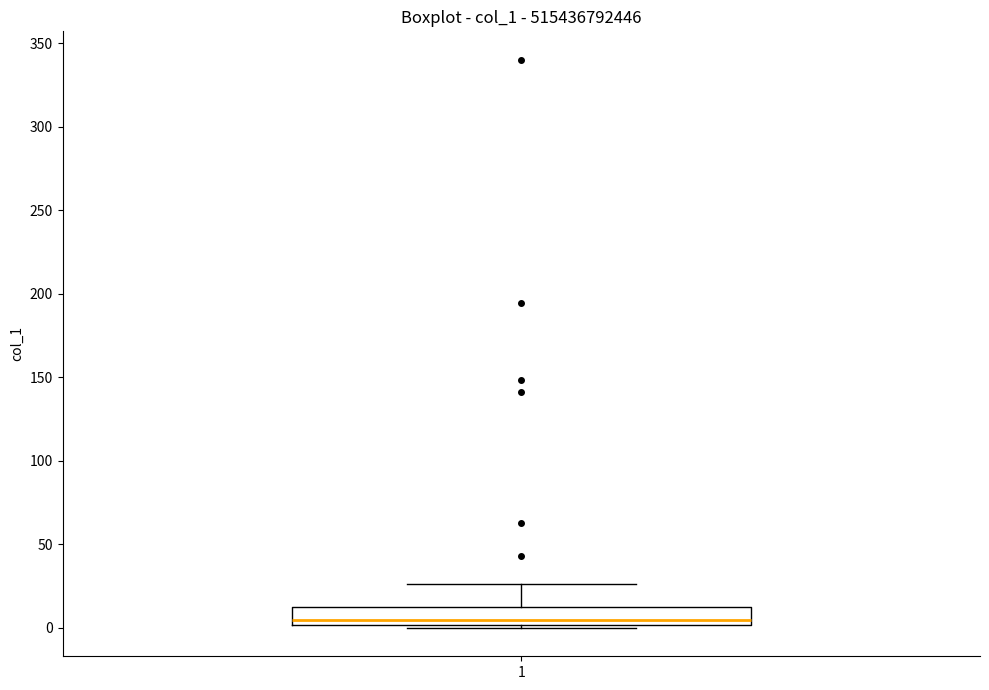

Read this box plot against the y-axis: the position of the median line, the range covered by the box, and the ends of both whiskers. The values are not printed on the chart, so give them approximately, as read against the axis.

median 5, box 0 to 10, whiskers 0 (just below the box's lower edge) to 25